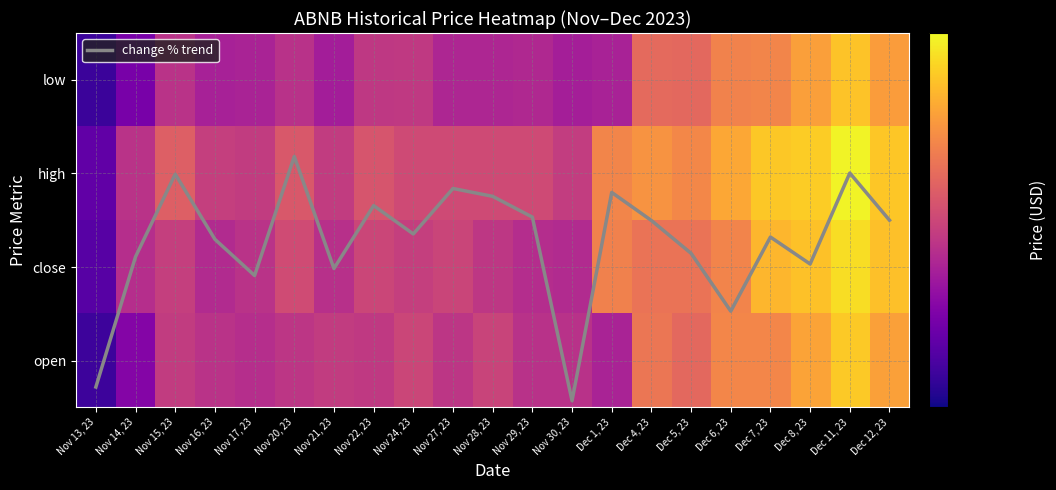

What is the minimum value shown in the chart?

0.1